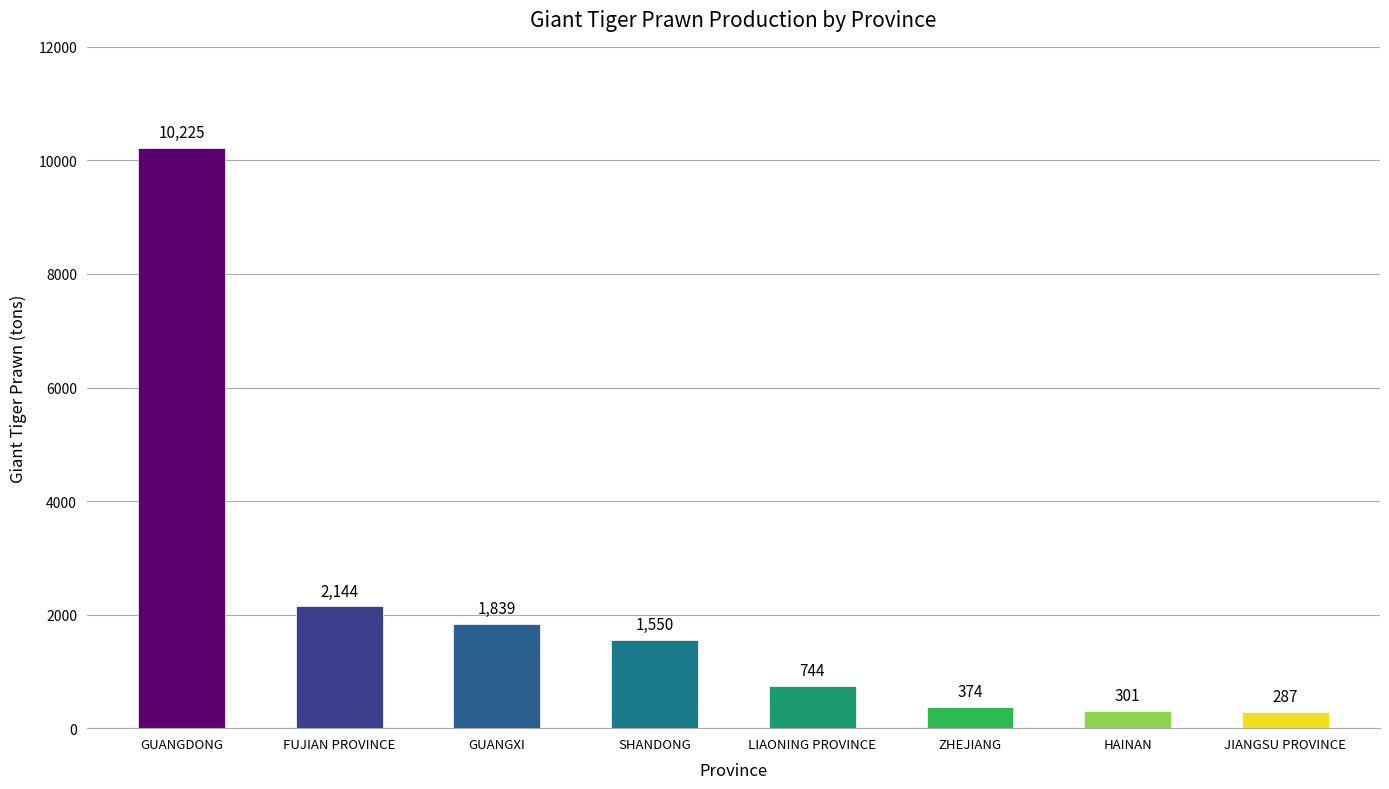

Between SHANDONG and GUANGXI, which is larger?

GUANGXI